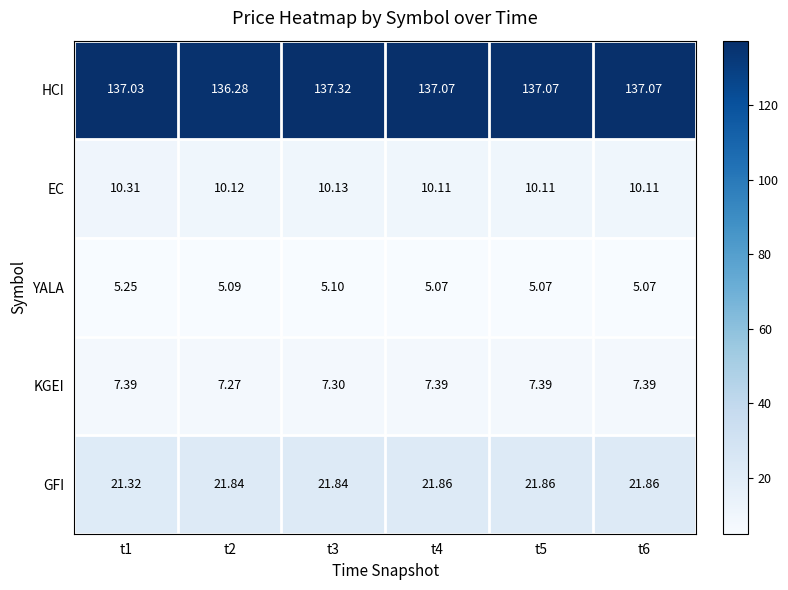

Is the value of EC at t4 greater than the value of GFI at t1?

No